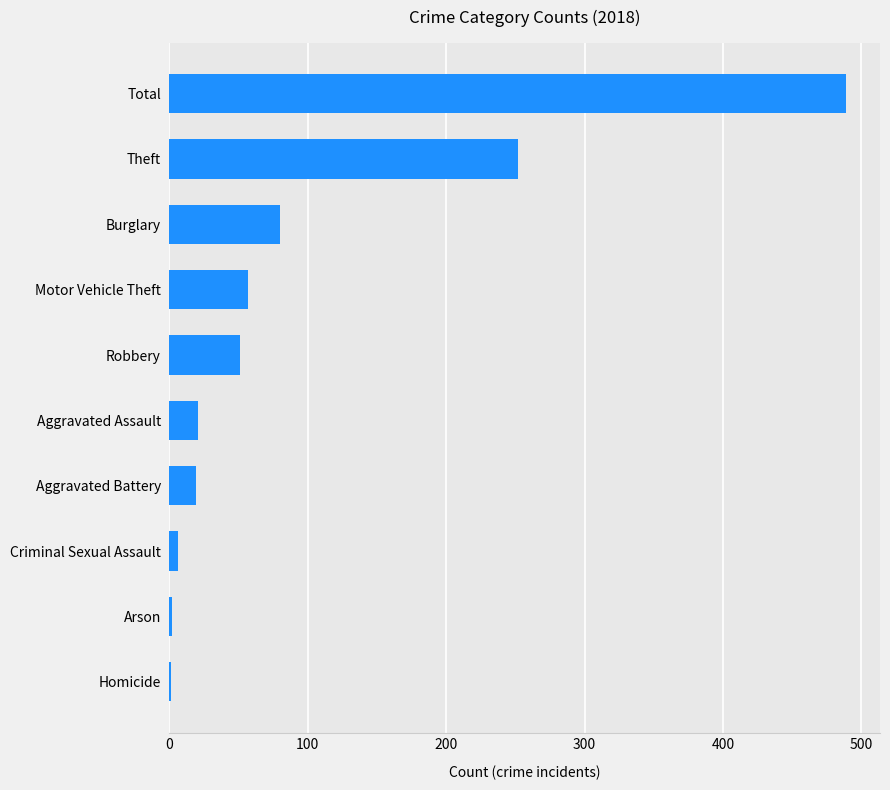

What is the change in value from Burglary to Aggravated Battery?

-61